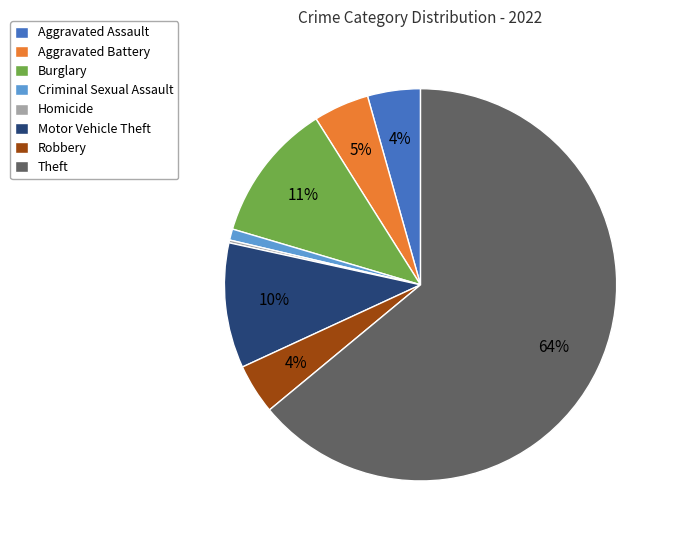

Is it true that Theft is 64% of the pie?

True